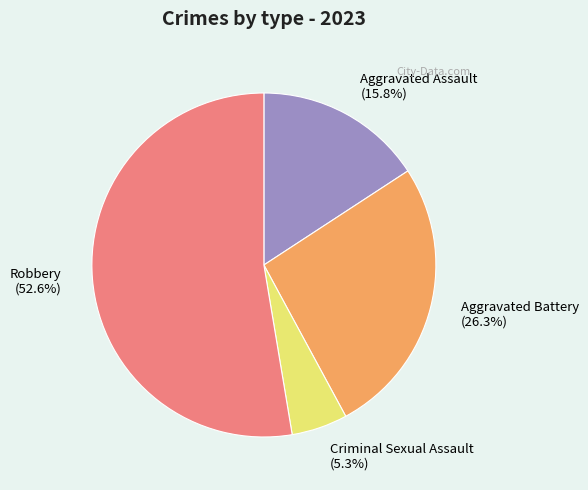

How many segments does this pie chart have?

4